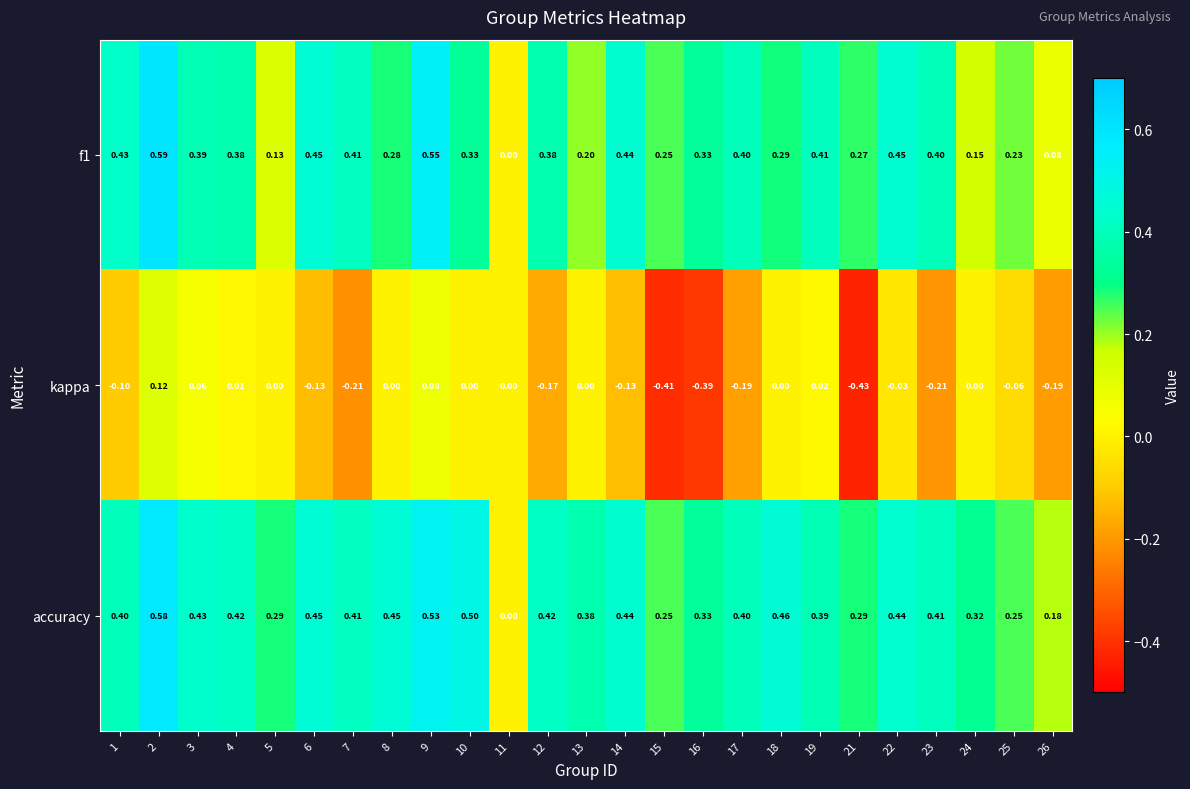

Which series has the largest total across all categories?

accuracy